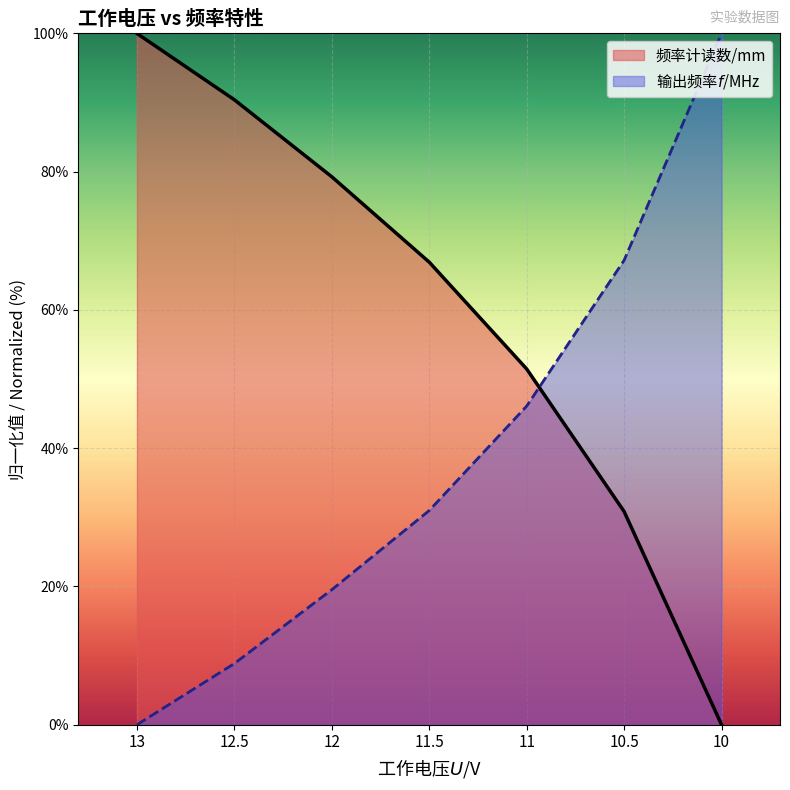

What is the difference between the maximum and minimum values in the 频率计读数/mm series?

100.0